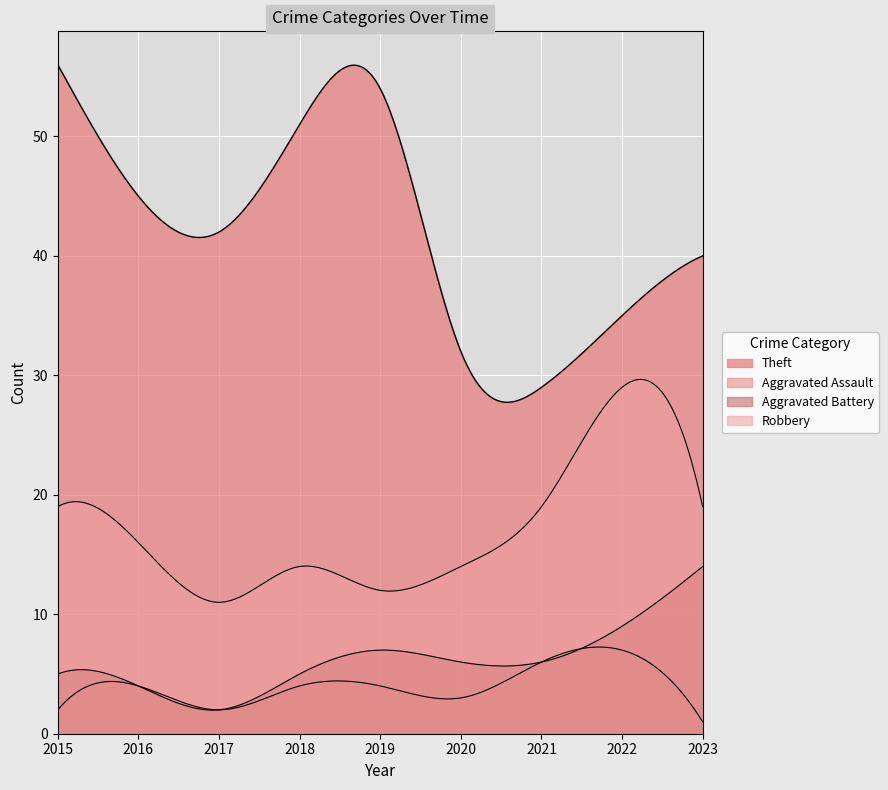

Which label corresponds to the smallest value in the chart?

2023